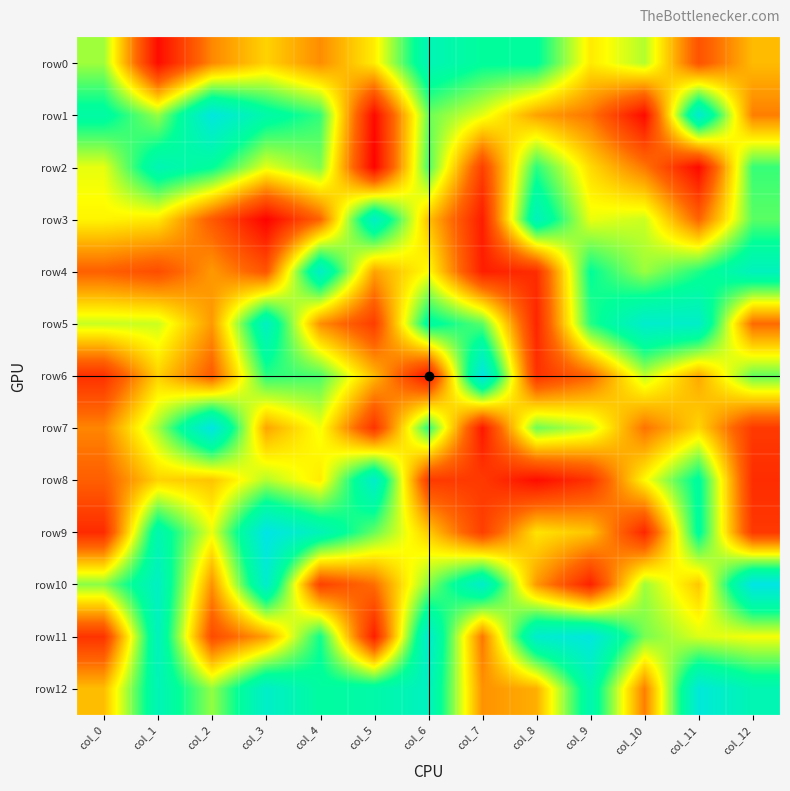

Which has a higher value, col_1 or col_8?

col_8